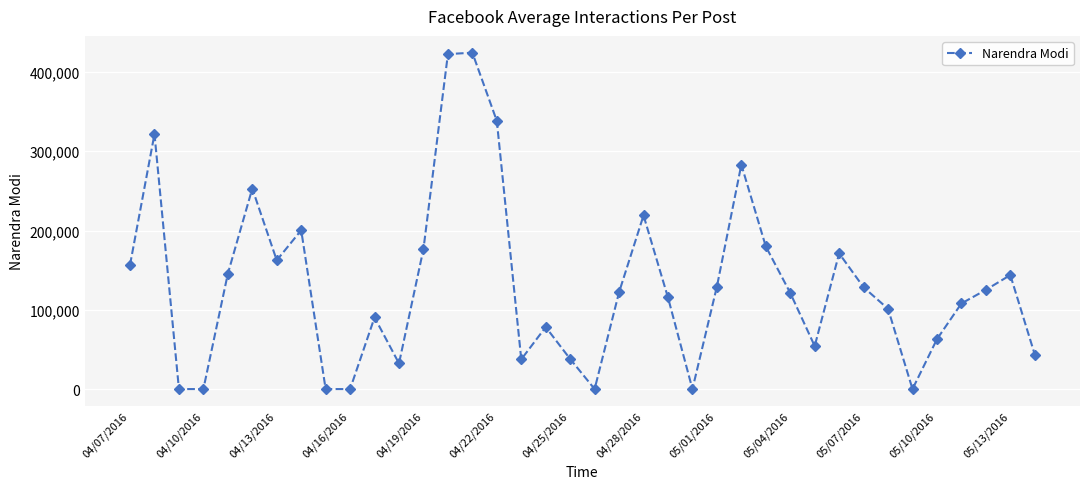

True or false: the data has more than 1 interior local peaks.

True